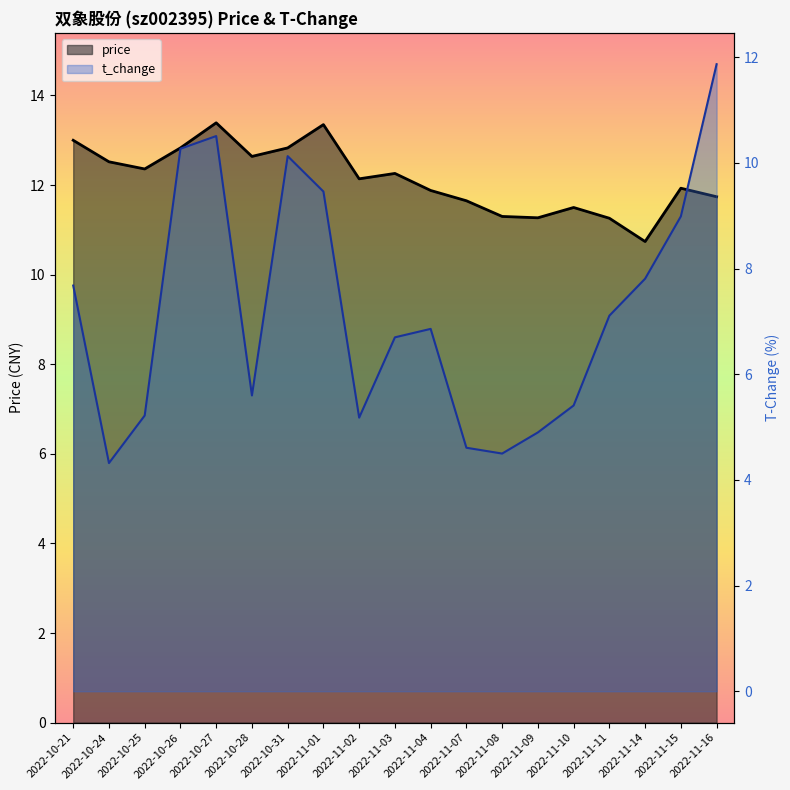

What position from the left is 2022-11-07?

12